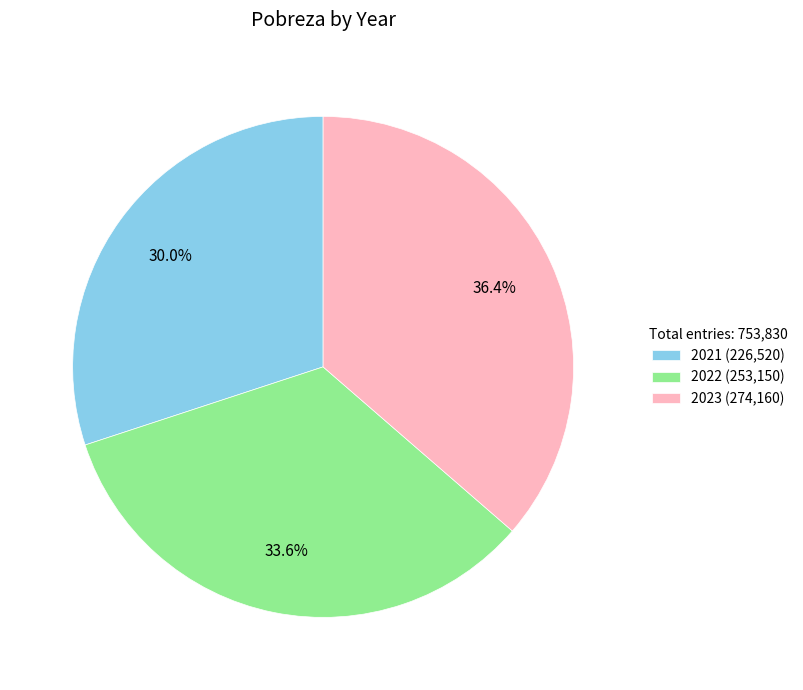

Which slice is the smallest?

2021